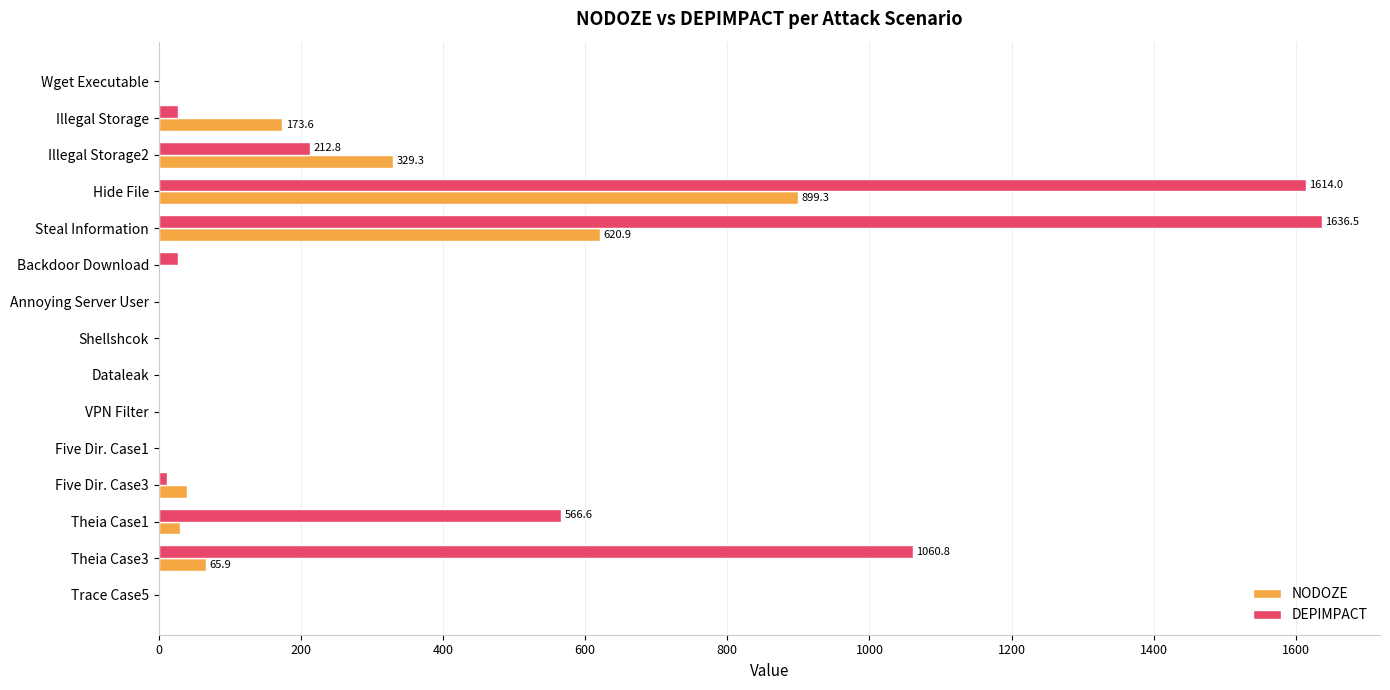

What is the sum of all NODOZE values?

2162.3